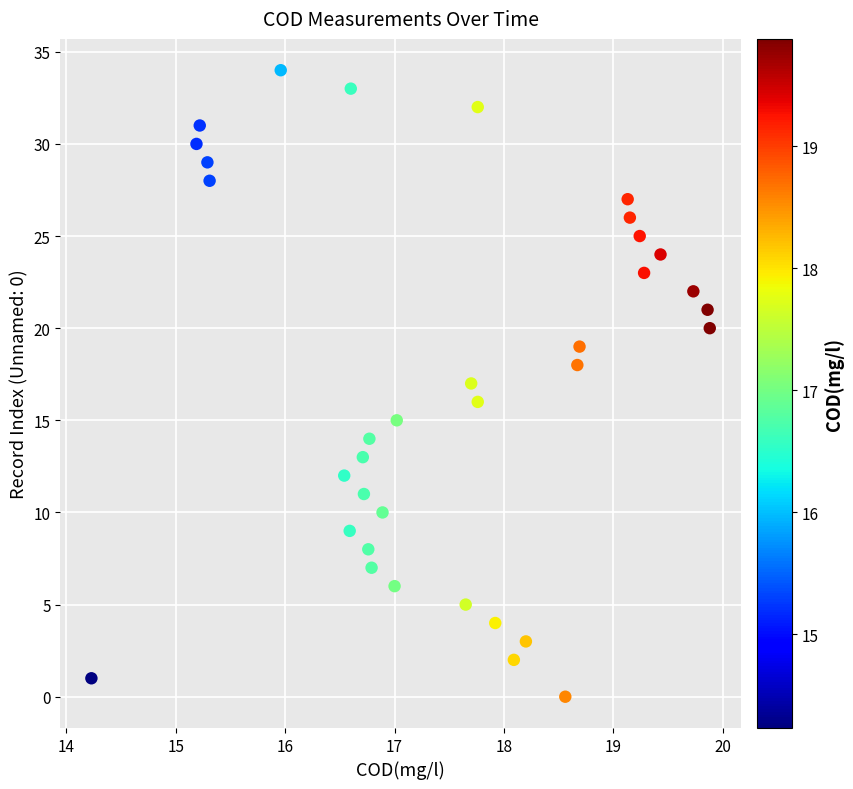

What is the range of Y values (max minus min)?

34